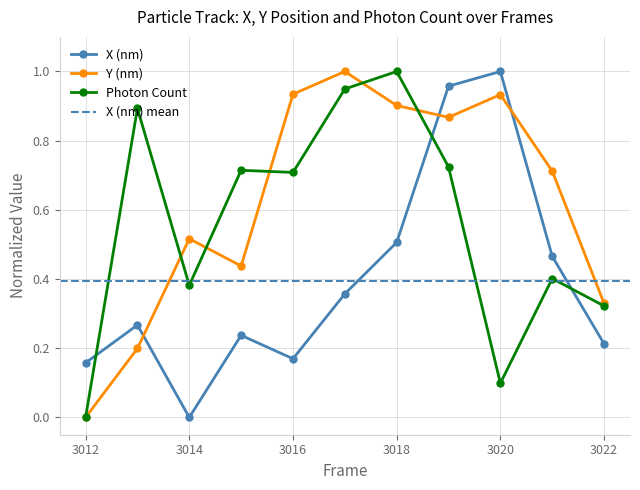

Reading left to right, what are all the values shown in this chart?

X (nm): 0.2	0.3	0.0	0.2	0.2	0.4	0.5	1.0	1.0	0.5	0.2
Y (nm): 0.0	0.2	0.5	0.4	0.9	1.0	0.9	0.9	0.9	0.7	0.3
Photon Count: 0.0	0.9	0.4	0.7	0.7	0.9	1.0	0.7	0.1	0.4	0.3